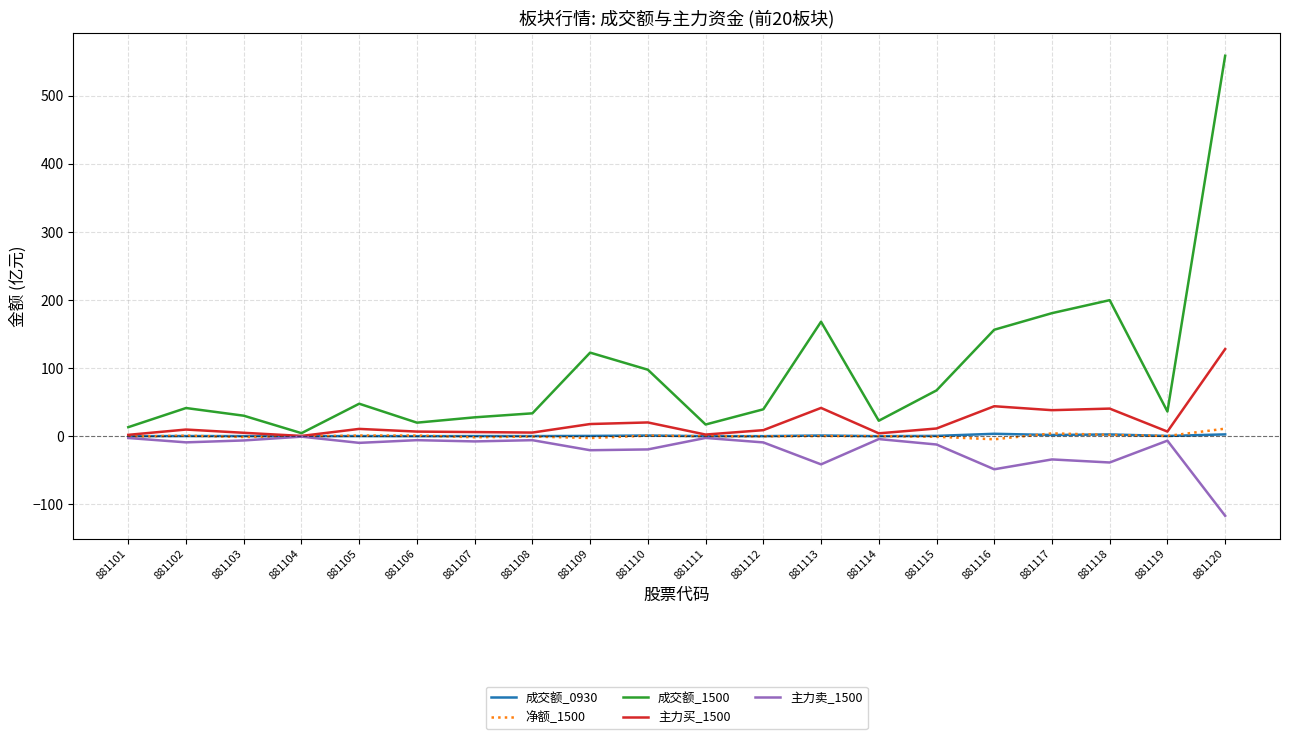

True or false: 净额_1500 has a value of -4.5 at 881116.

True